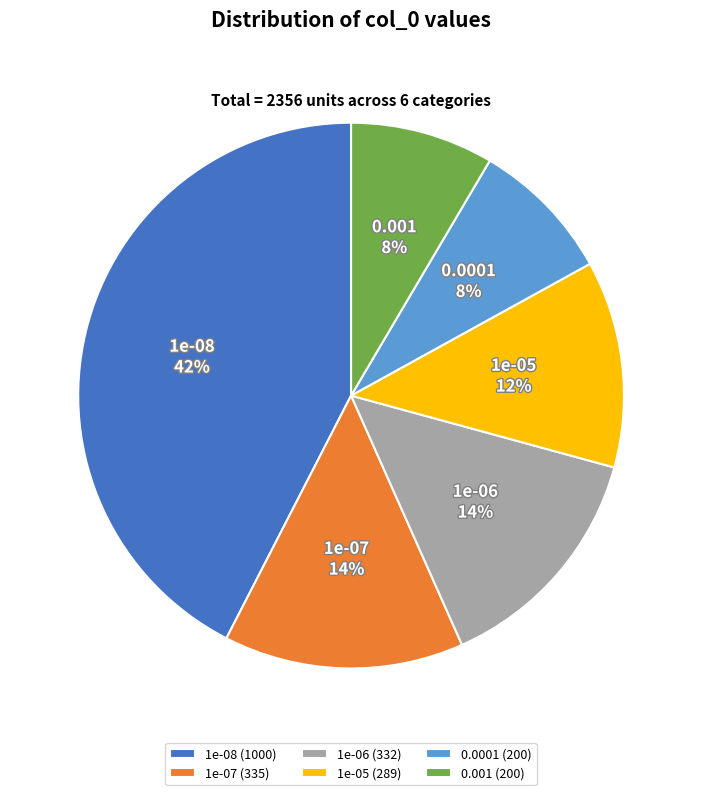

Does any single category account for the majority?

No